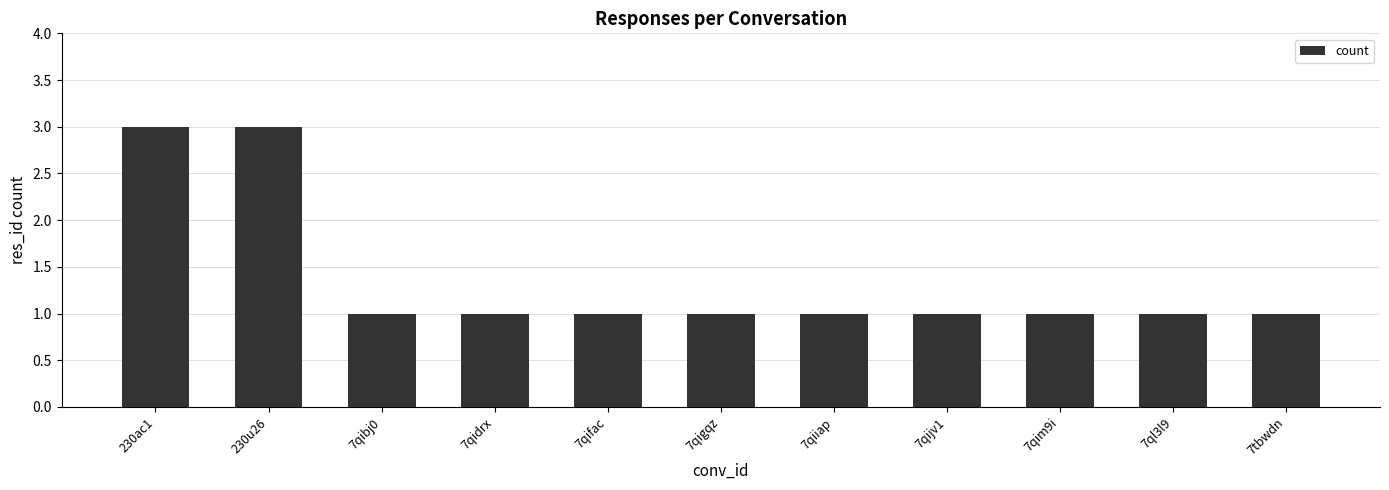

What is the label of the 3rd bar from the left?

7qibj0